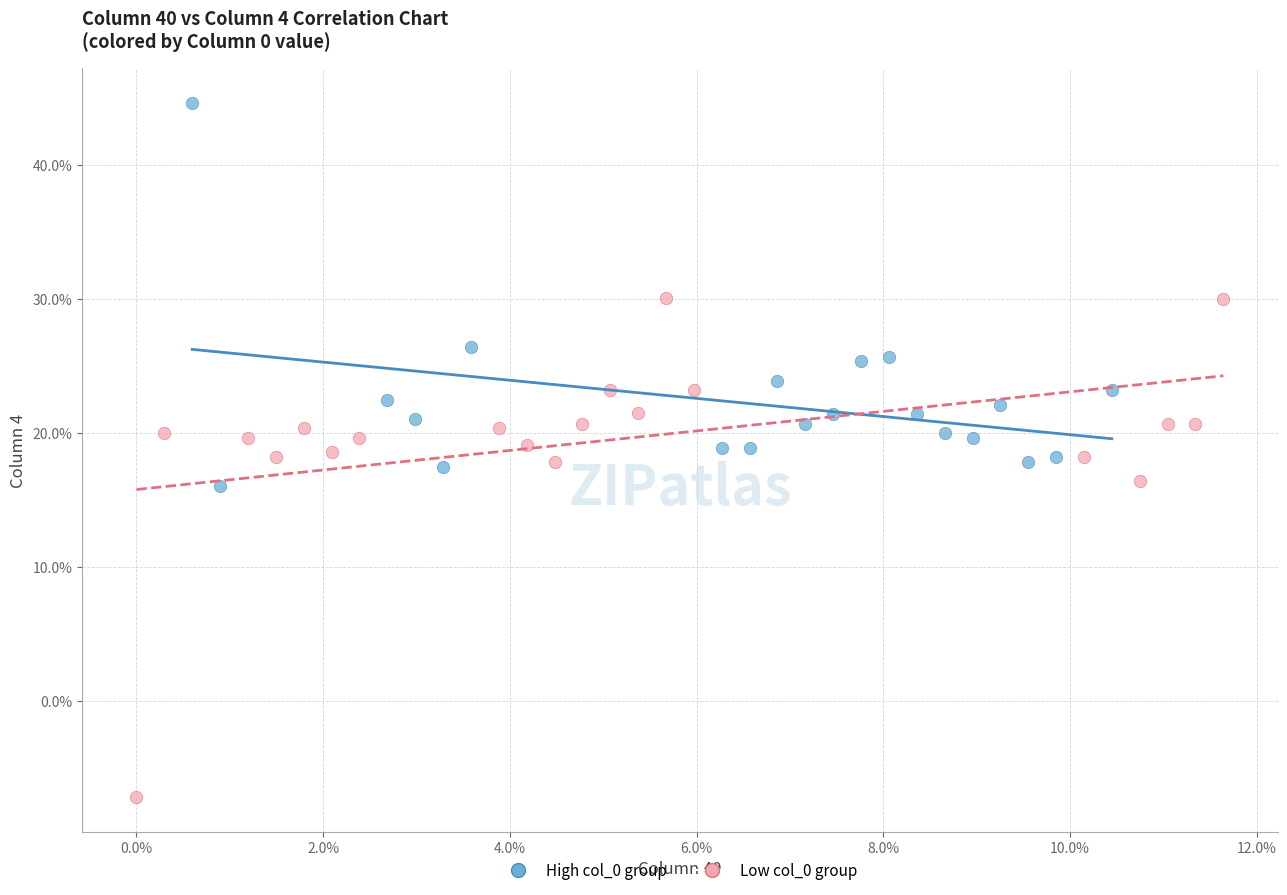

Which series reaches the maximum Y coordinate?

High col_0 group